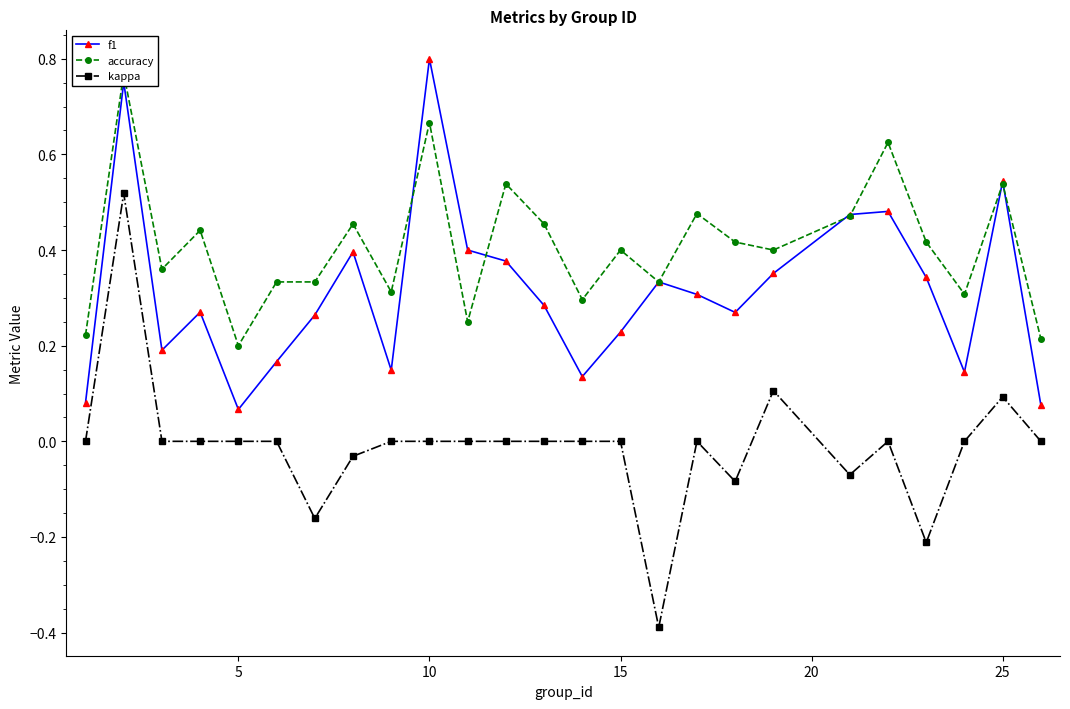

What is the average value of the accuracy series?

0.4